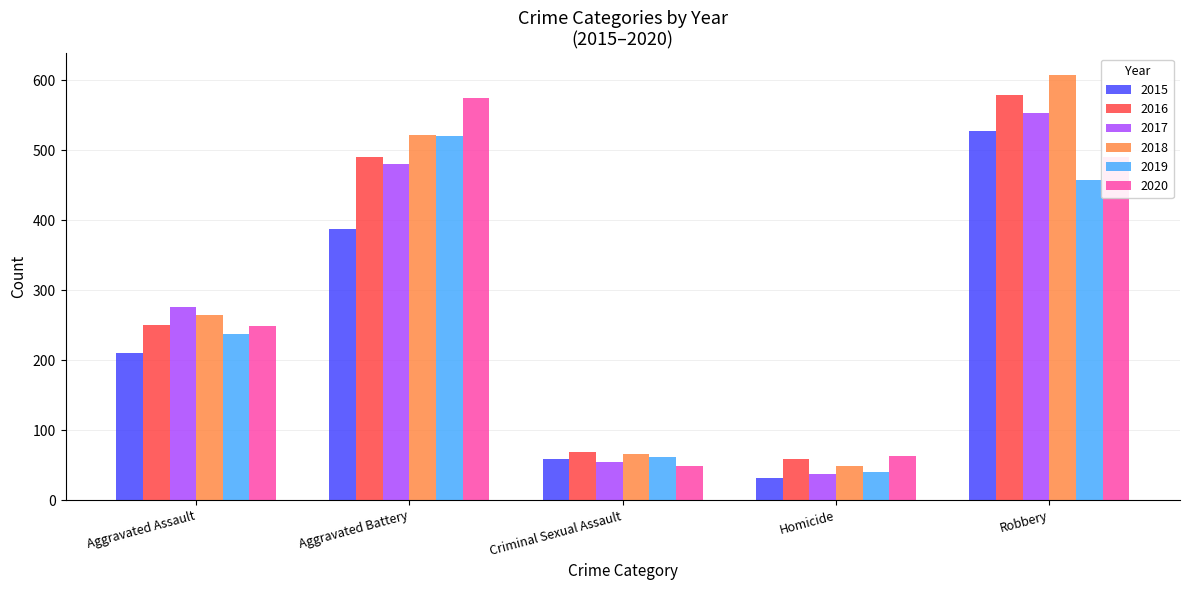

Which series has the largest total across all categories?

2018